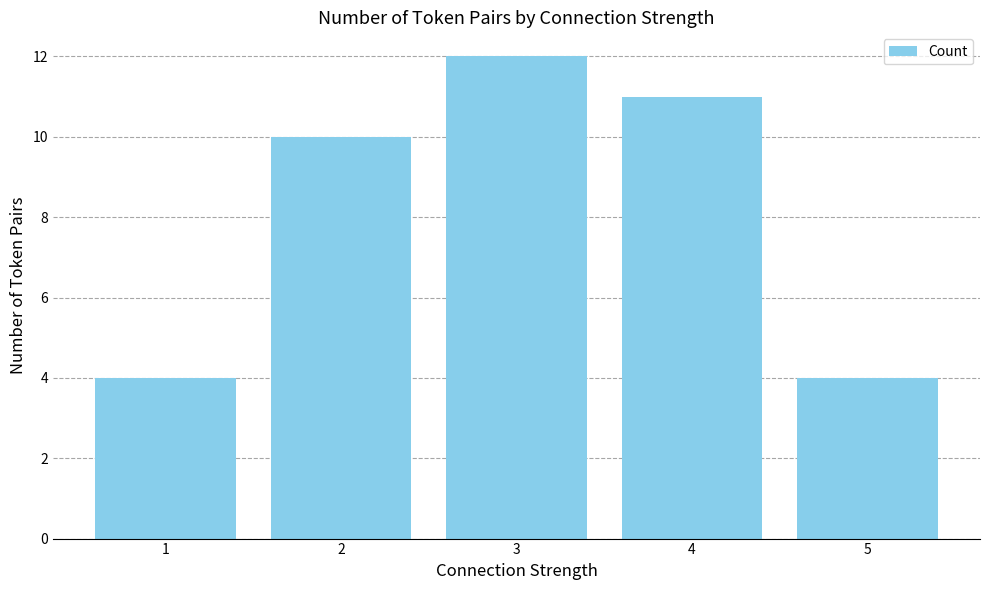

What is the sum of all values?

41